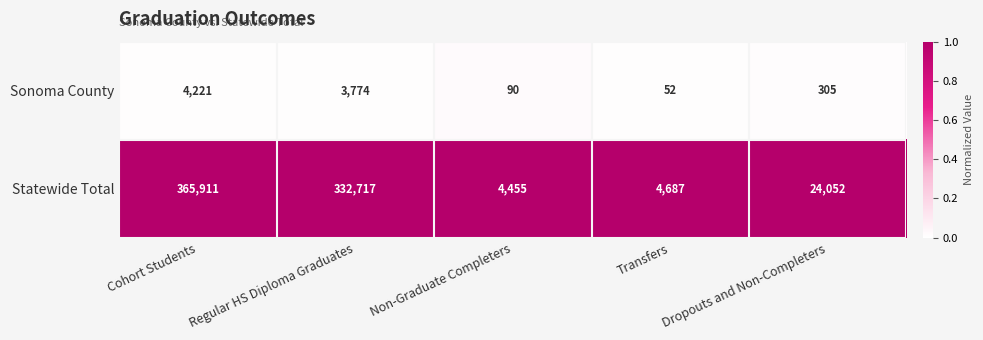

What is the average value of the Sonoma County series?

1688